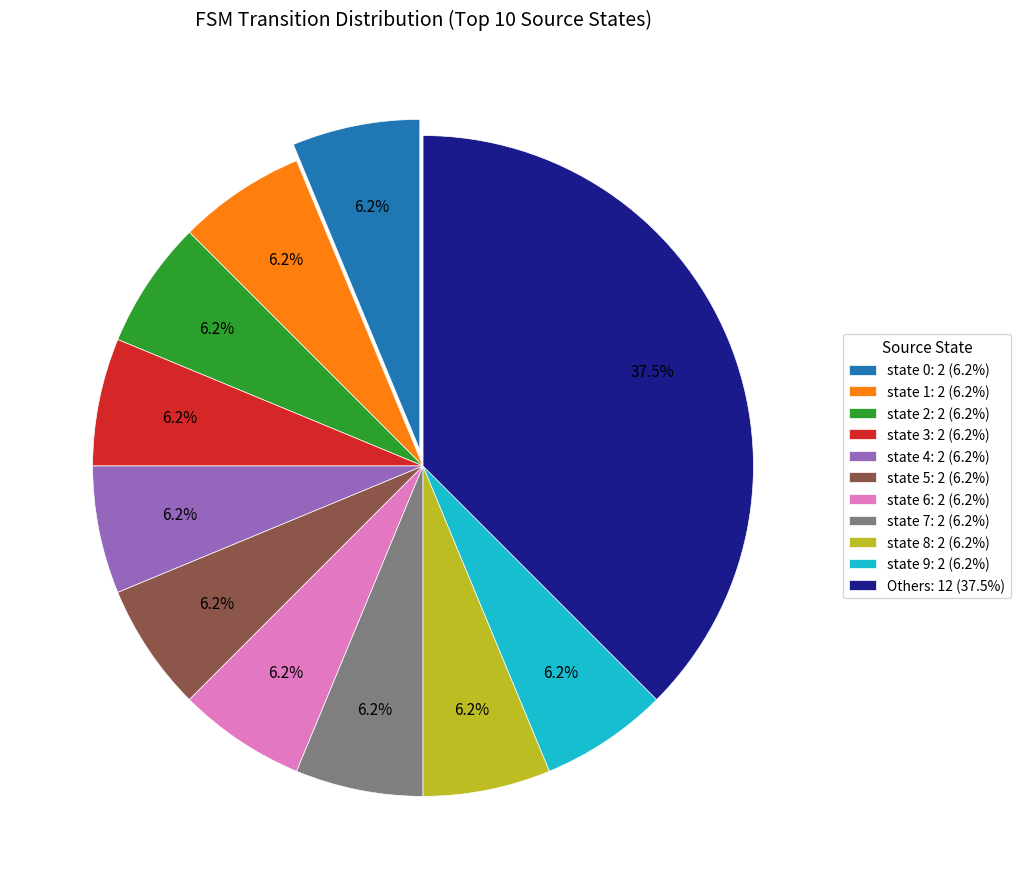

Combined, do state 0: 2 (6.2%) and state 2: 2 (6.2%) account for over 50%?

No